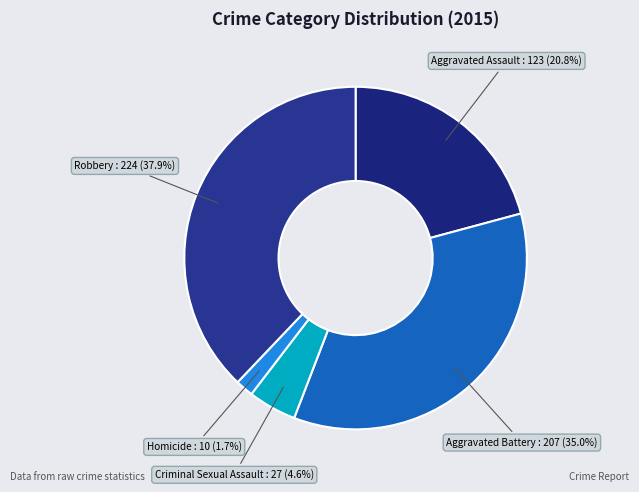

Is Aggravated Battery the majority of the pie?

No